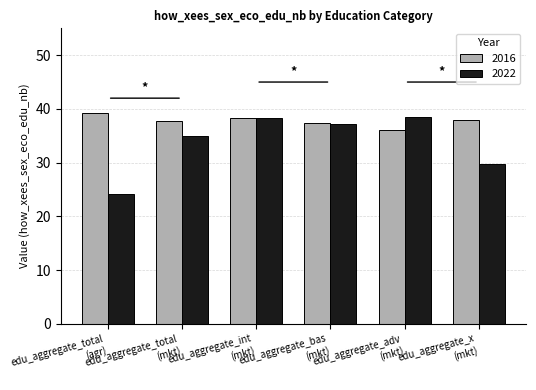

At which label is 2022 closest to 31?

edu_aggregate_x
(mkt)